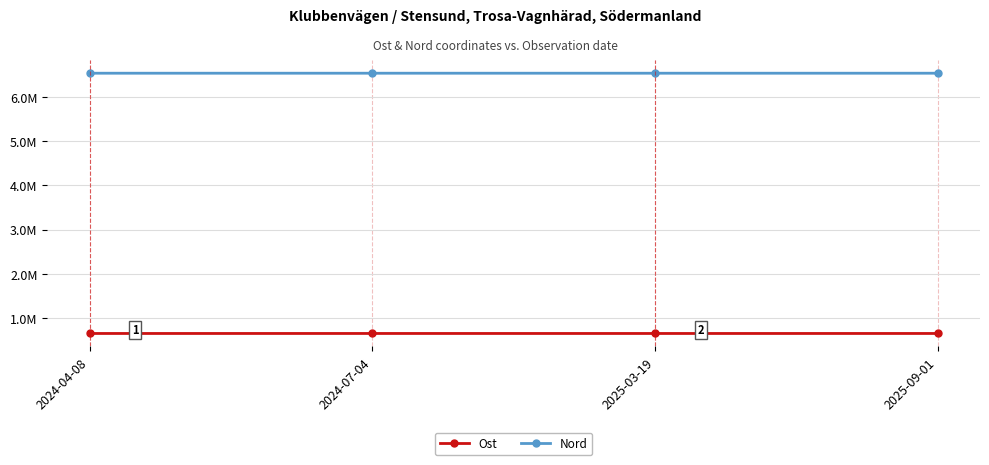

How many interior local peaks does the Ost series have?

1